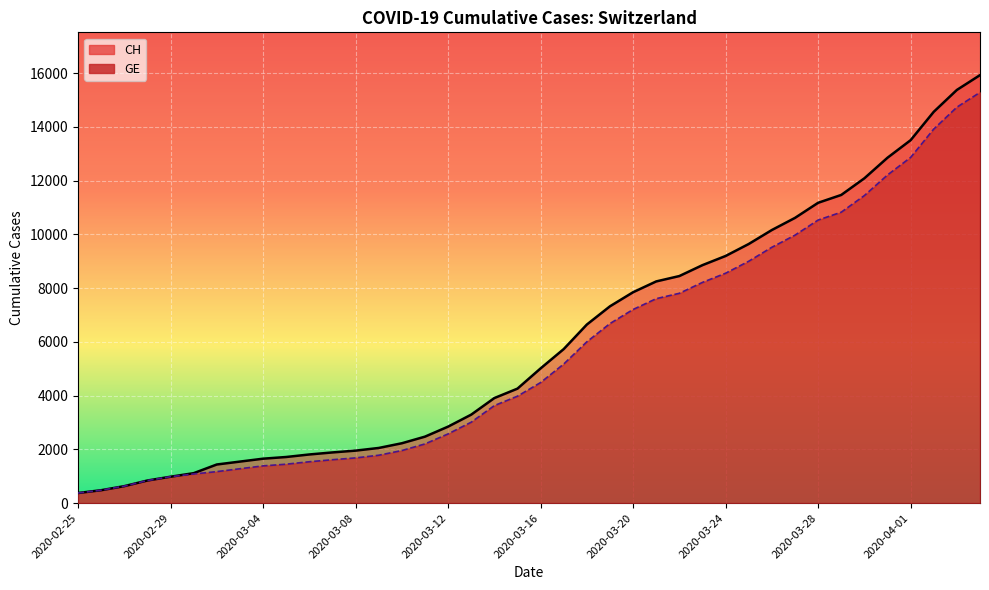

What are all the series names shown in the legend?

CH, GE